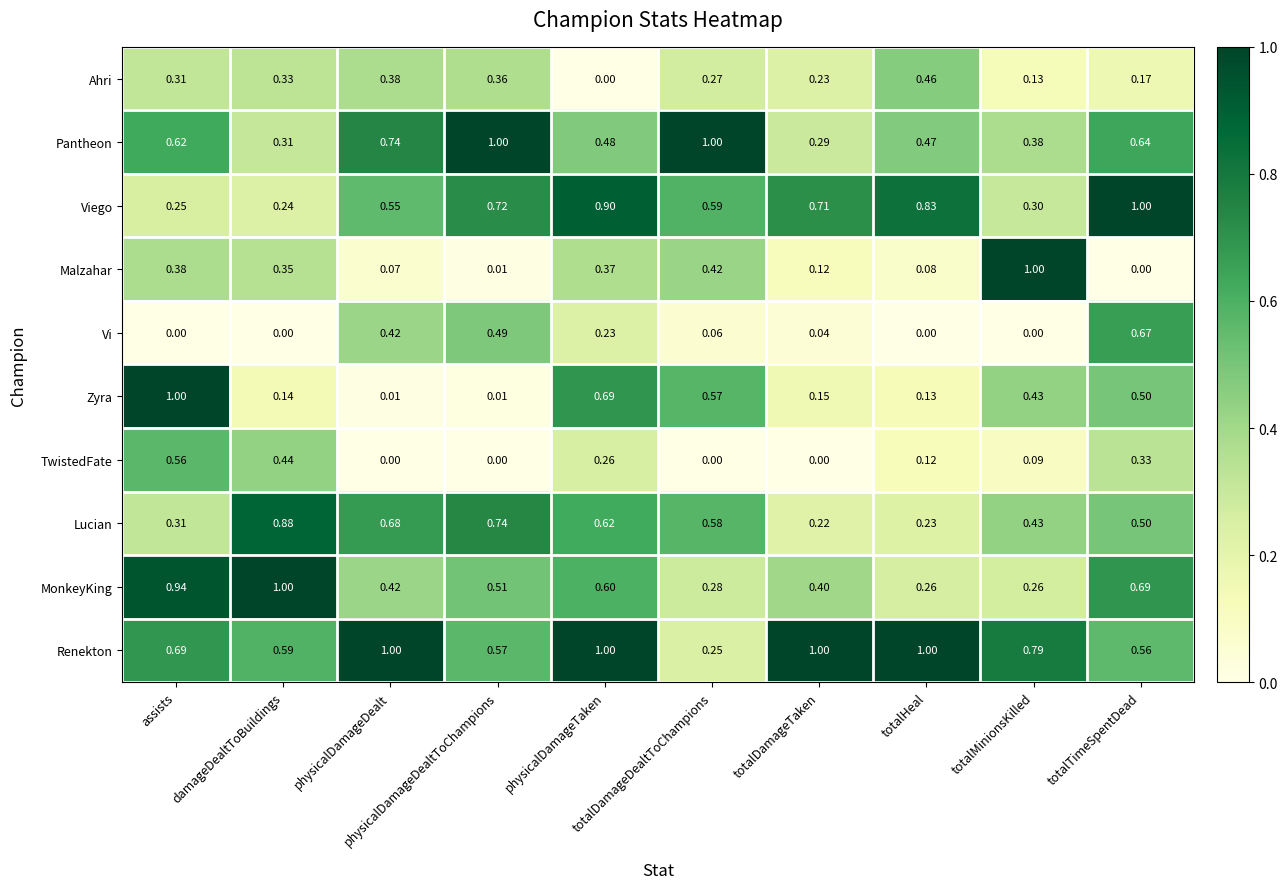

Which series has the largest total across all categories?

Renekton